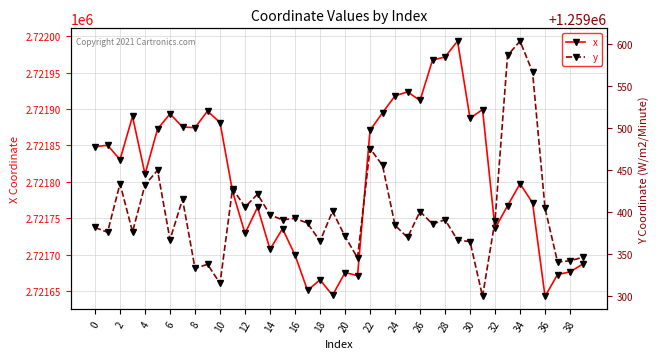

What is the average value of the y series?

1259399.6